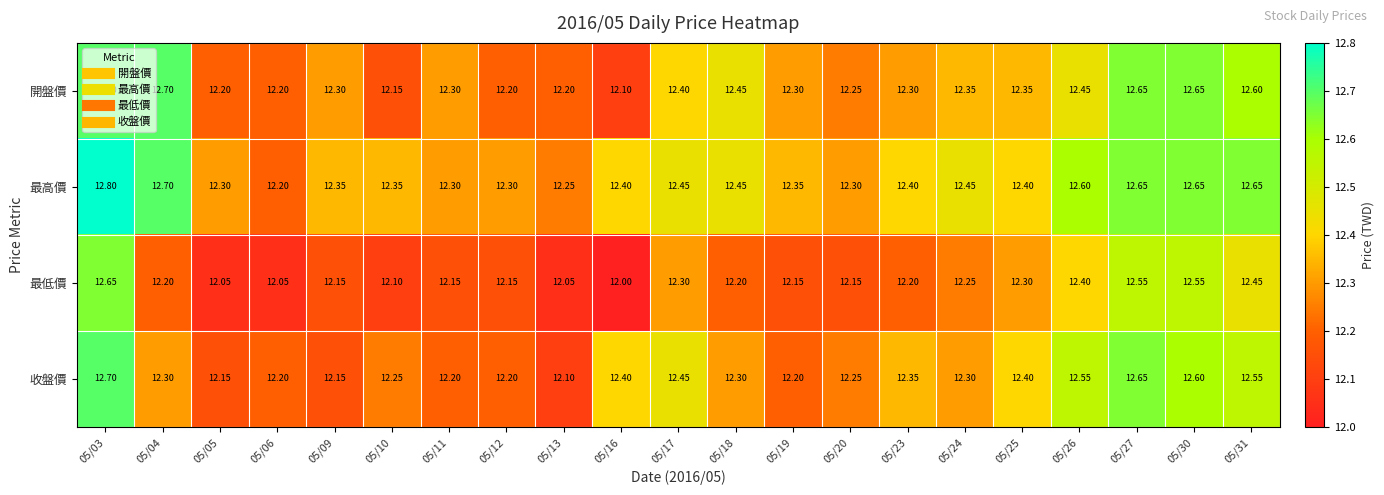

Which series has the largest total across all categories?

最高價